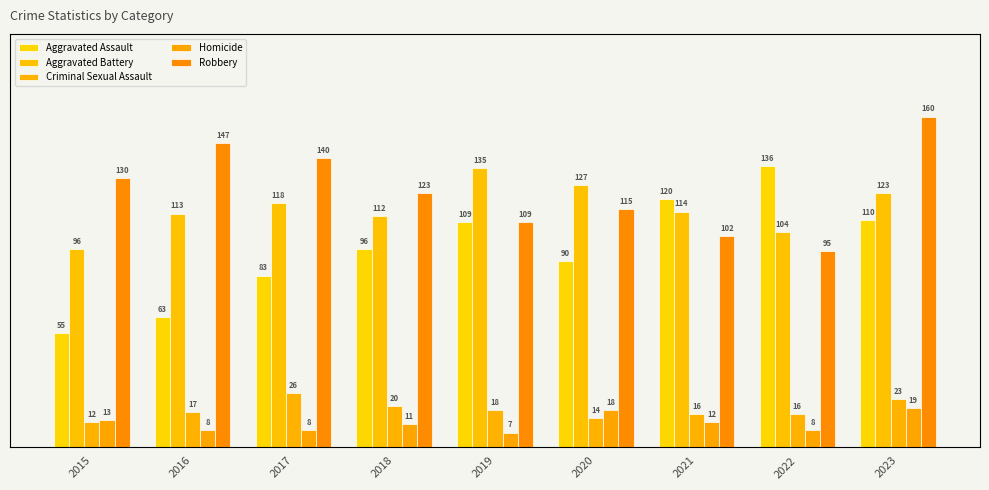

Is it true that Aggravated Battery equals 209 at 2020?

False